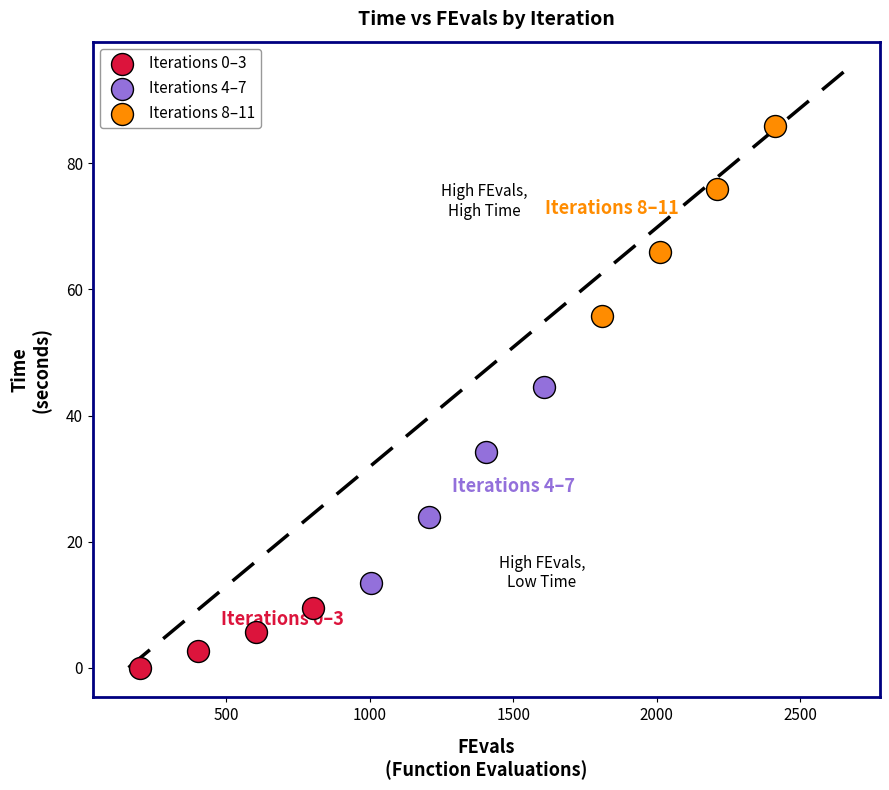

Which series has the widest spread of Y values?

Iterations 4–7